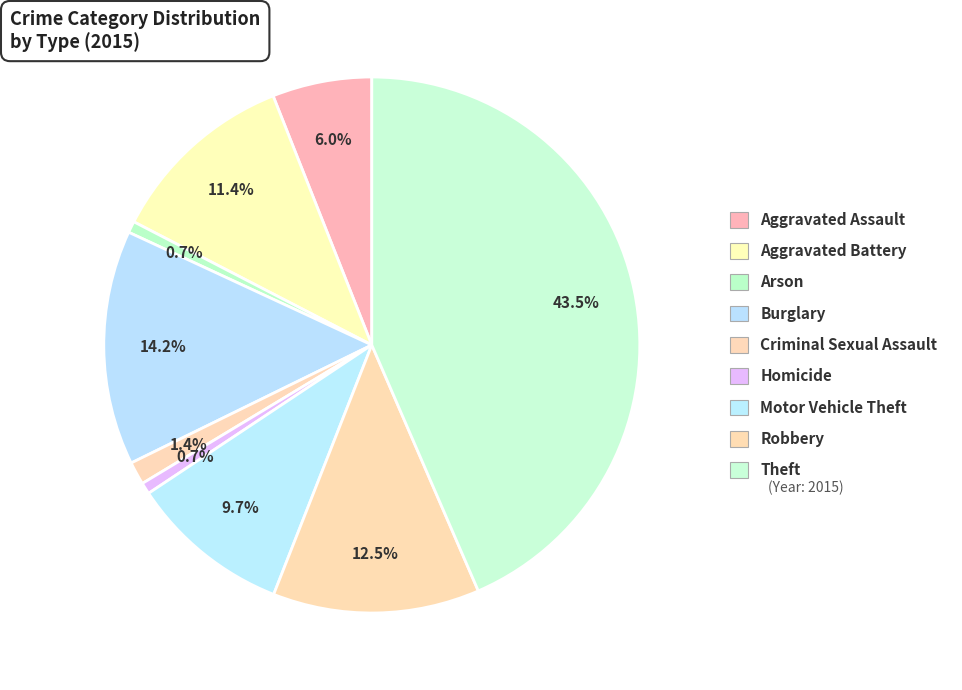

Rank the categories by value from lowest to highest.

Arson, Homicide, Criminal Sexual Assault, Aggravated Assault, Motor Vehicle Theft, Aggravated Battery, Robbery, Burglary, Theft